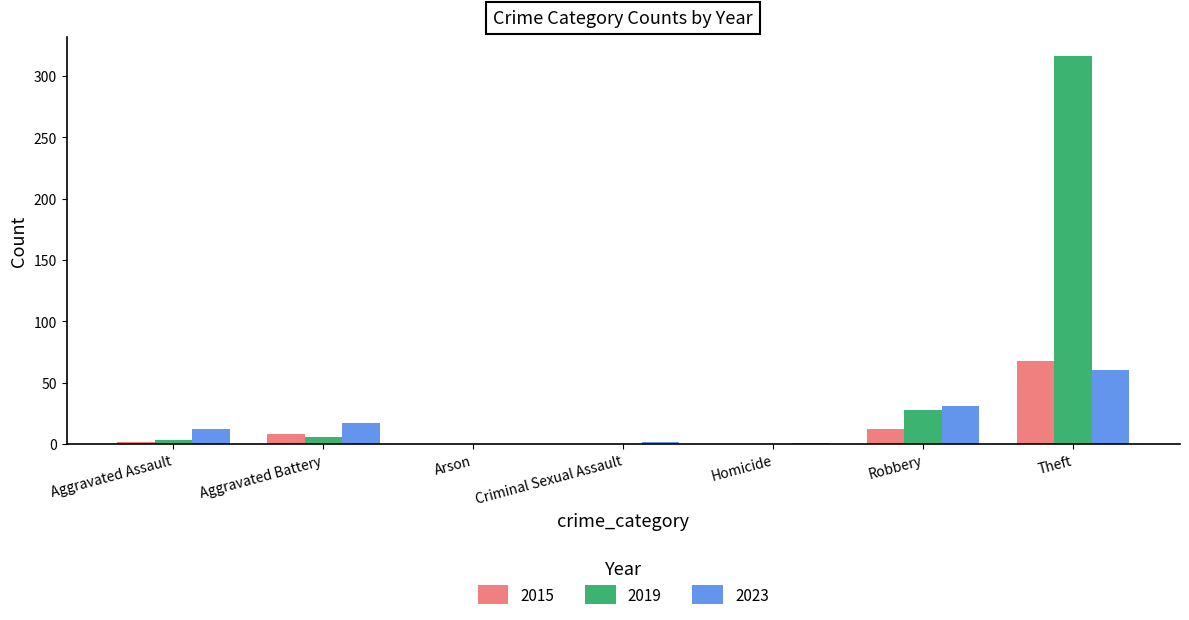

Count the number of data series in this chart.

3